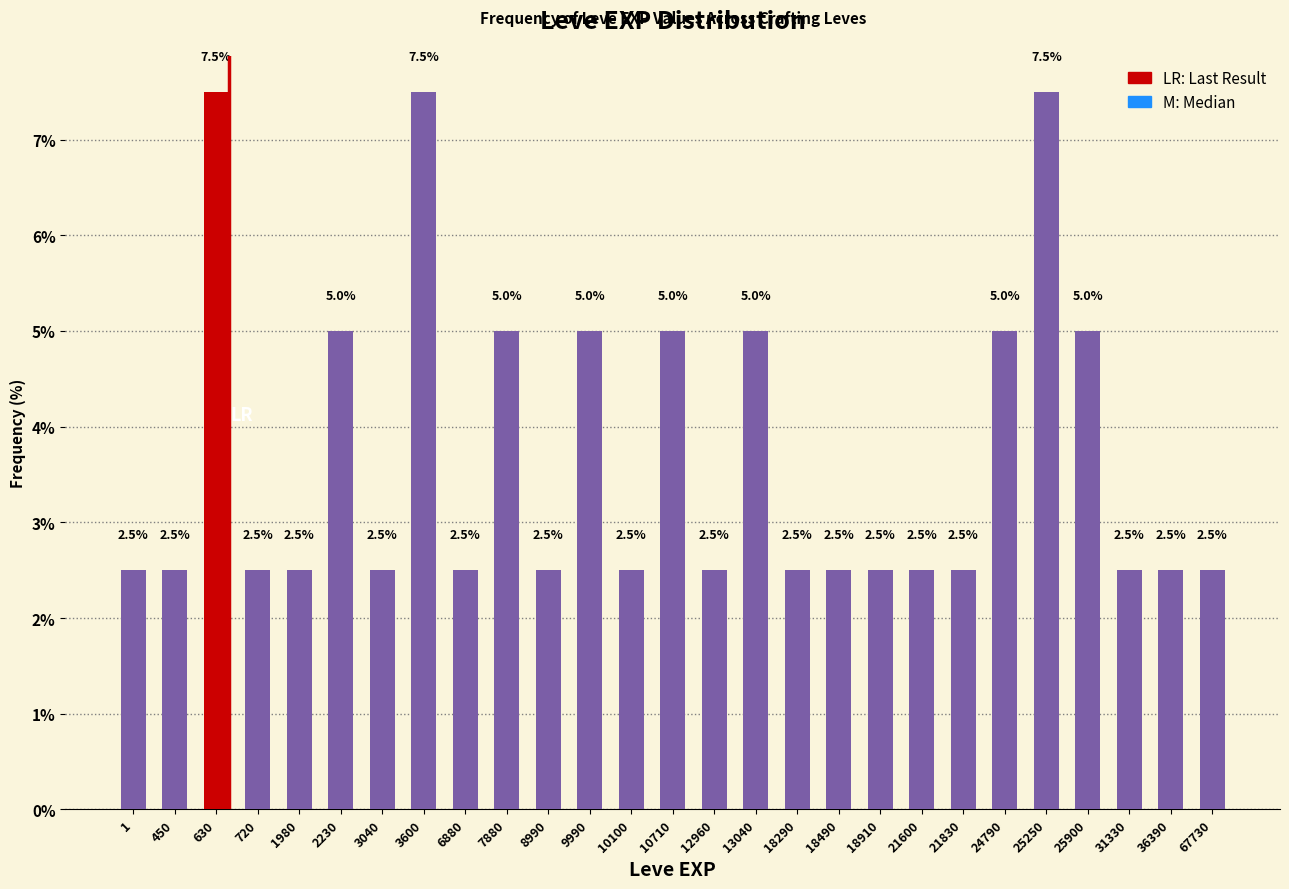

Reading right to left, what are all the values shown in this chart?

67730=2.5	36390=2.5	31330=2.5	25900=5.0	25250=7.5	24790=5.0	21830=2.5	21600=2.5	18910=2.5	18490=2.5	18290=2.5	13040=5.0	12960=2.5	10710=5.0	10100=2.5	9990=5.0	8990=2.5	7880=5.0	6880=2.5	3600=7.5	3040=2.5	2230=5.0	1980=2.5	720=2.5	630=7.5	450=2.5	1=2.5